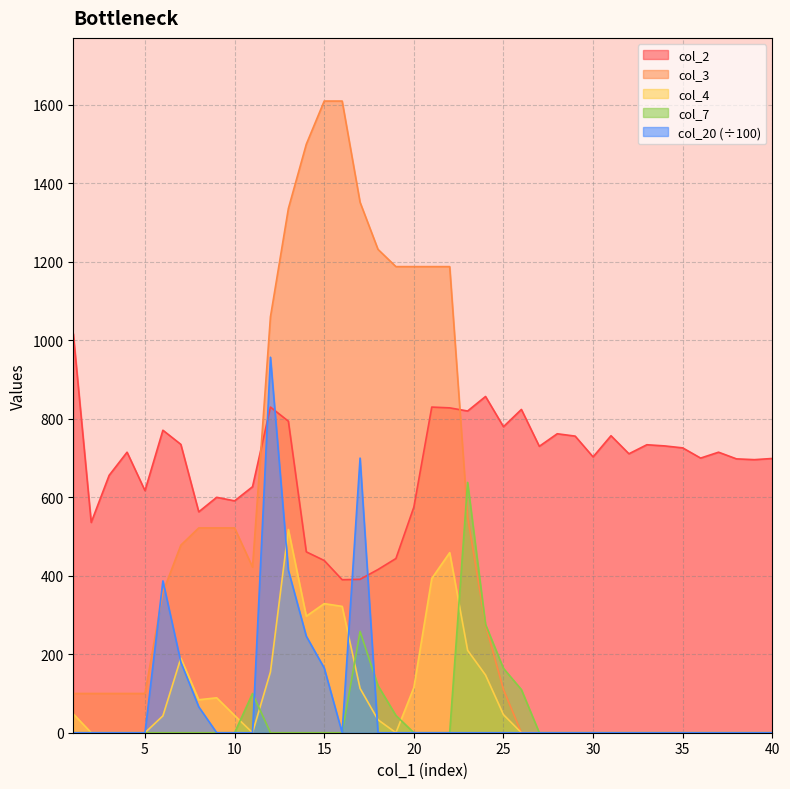

Count the number of categories in the chart.

40